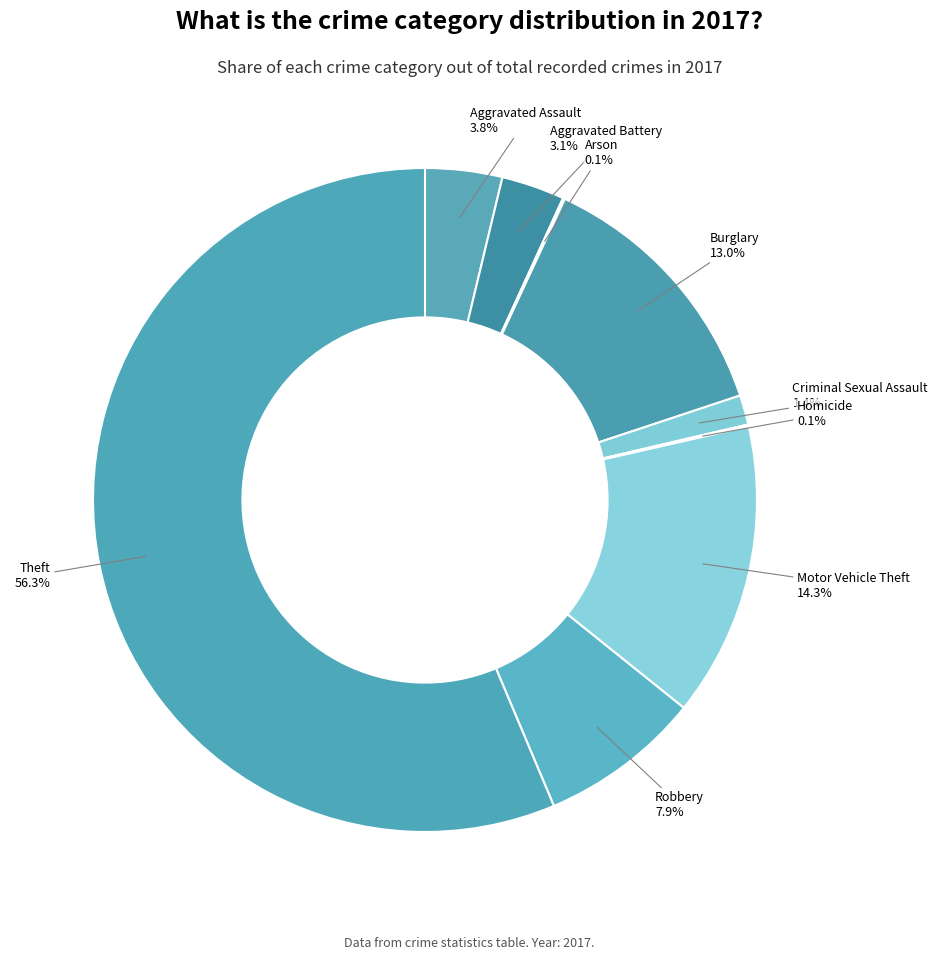

Which has a higher value, Burglary or Motor Vehicle Theft?

Motor Vehicle Theft